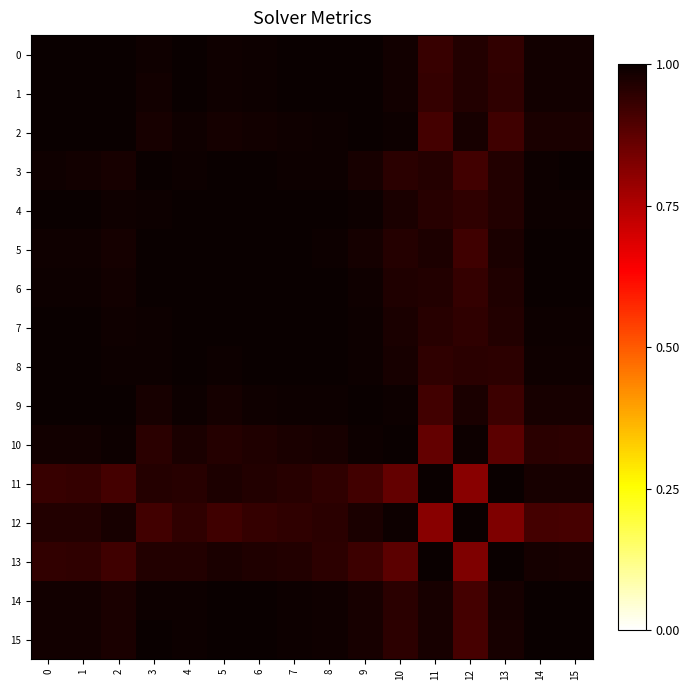

Which series changed the most between 0 and 10?

11